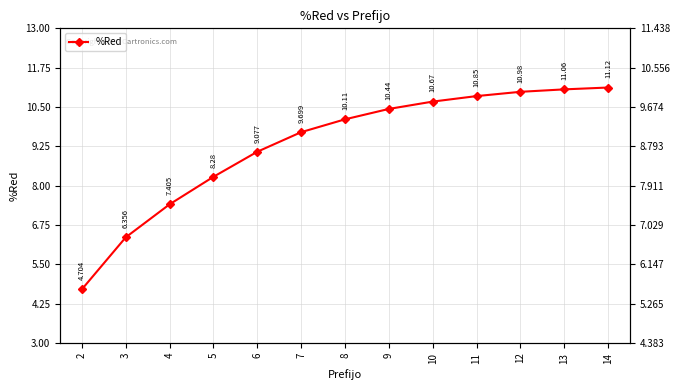

What is the sum of the values at 12 and 5?

19.3